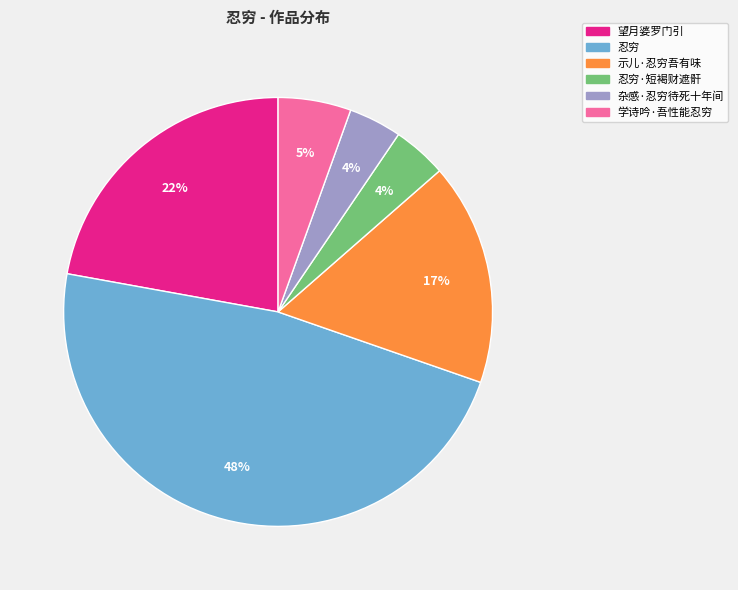

Does 忍穷 represent more than half of the total?

No